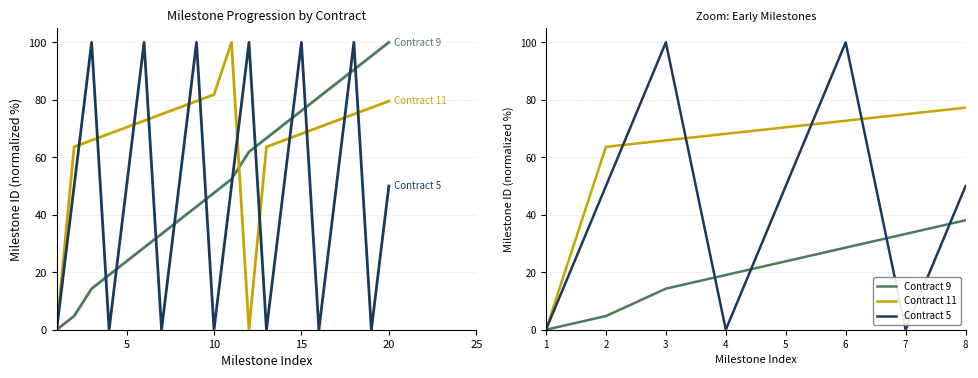

Which has a higher value, 3 or 18?

18